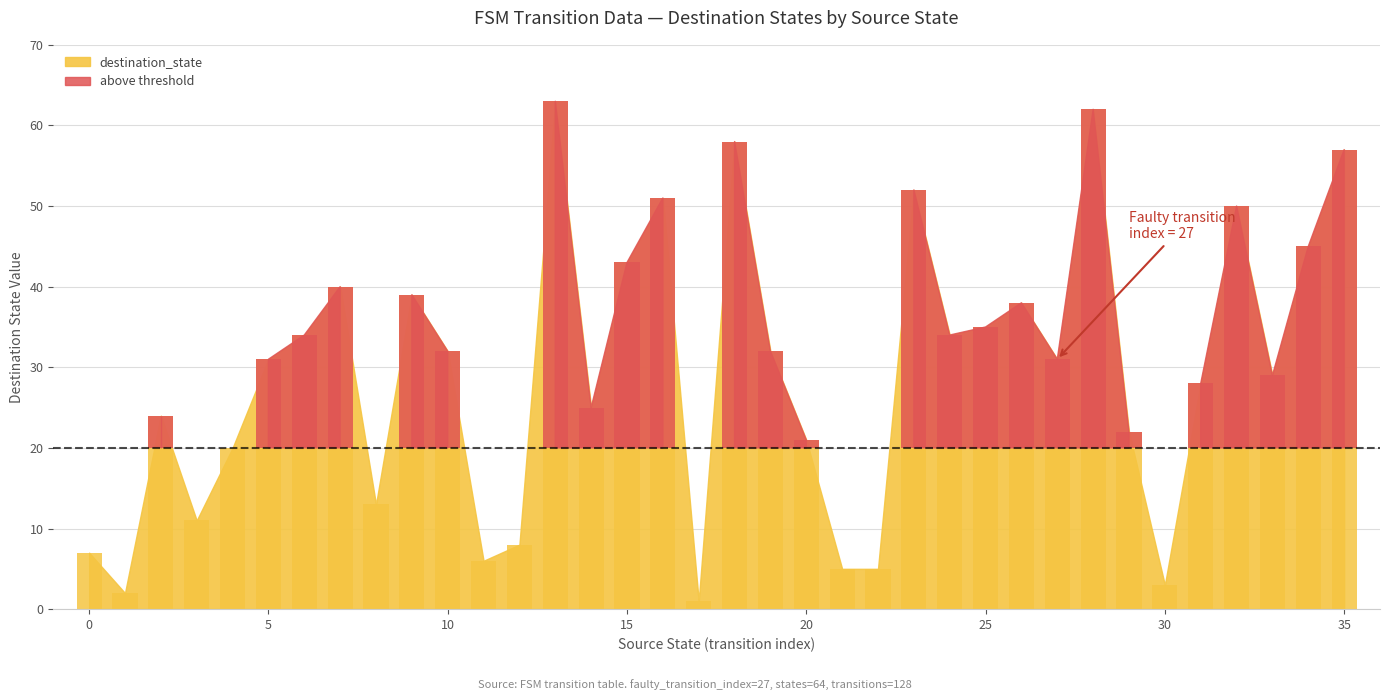

What is the difference between the maximum and second lowest values?

61